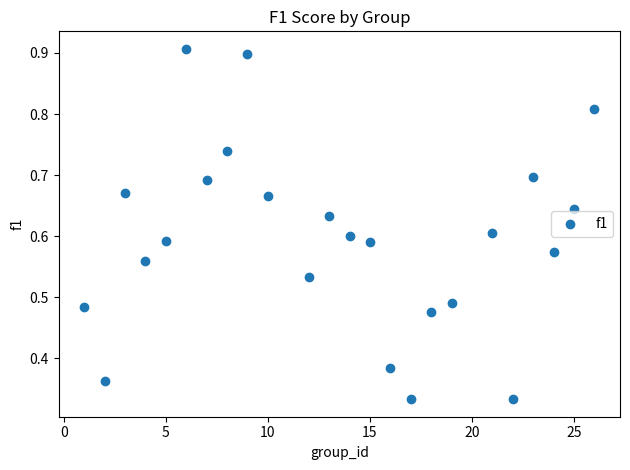

What is the range of X values (max minus min)?

25.0